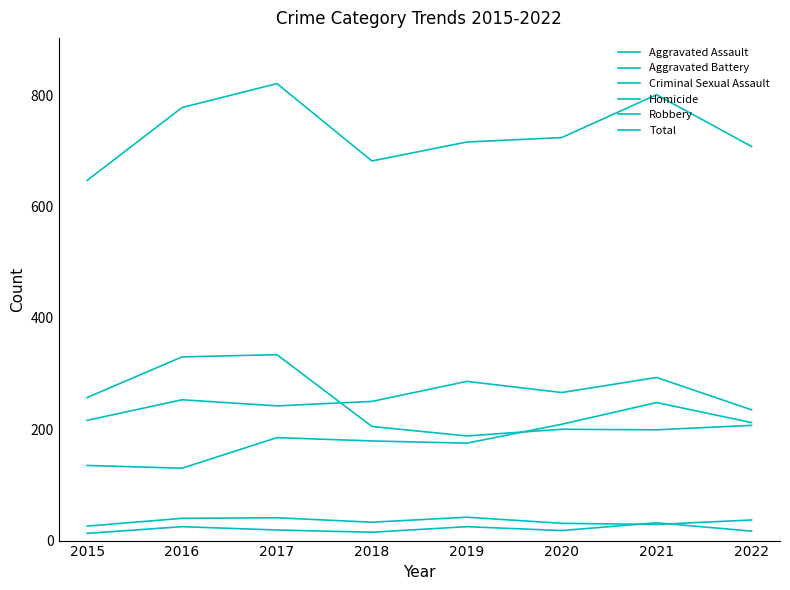

At which category does Homicide reach its first local peak?

2016